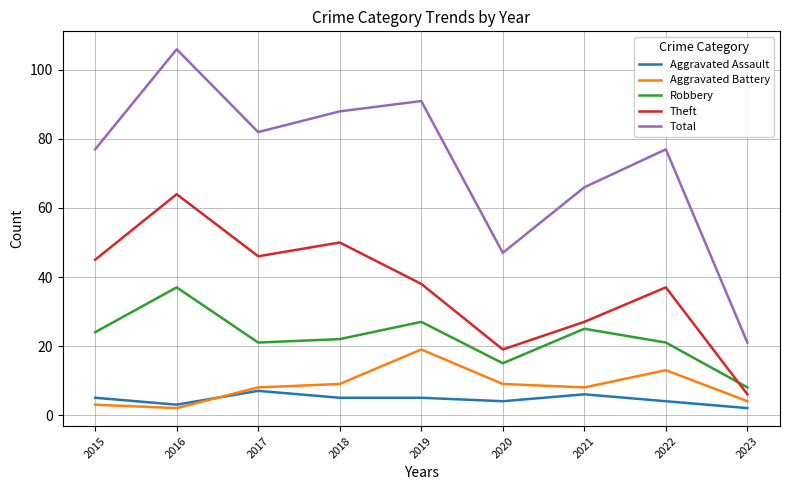

Reading left to right, list all the values displayed in this chart.

Aggravated Assault: 5	3	7	5	5	4	6	4	2
Aggravated Battery: 3	2	8	9	19	9	8	13	4
Robbery: 24	37	21	22	27	15	25	21	8
Theft: 45	64	46	50	38	19	27	37	6
Total: 77	106	82	88	91	47	66	77	21